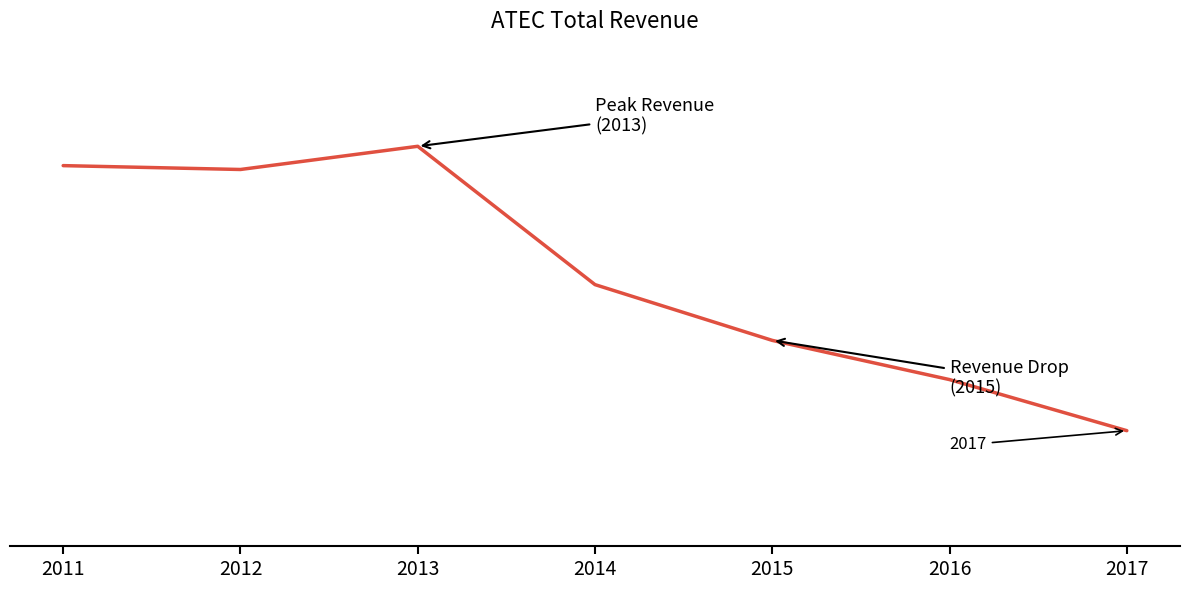

Rank the categories by value from lowest to highest.

2017, 2016, 2015, 2014, 2012, 2011, 2013